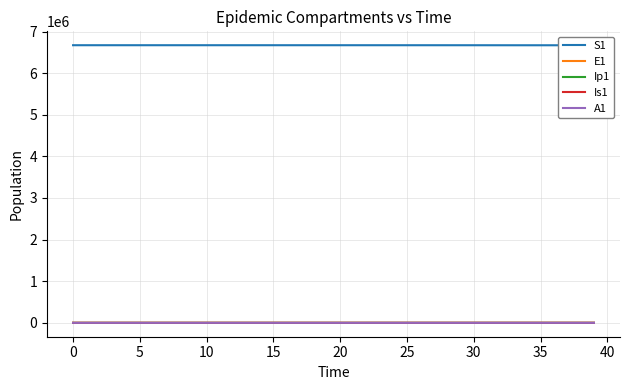

The value of Is1 at 28 is 76.8. True or false?

False